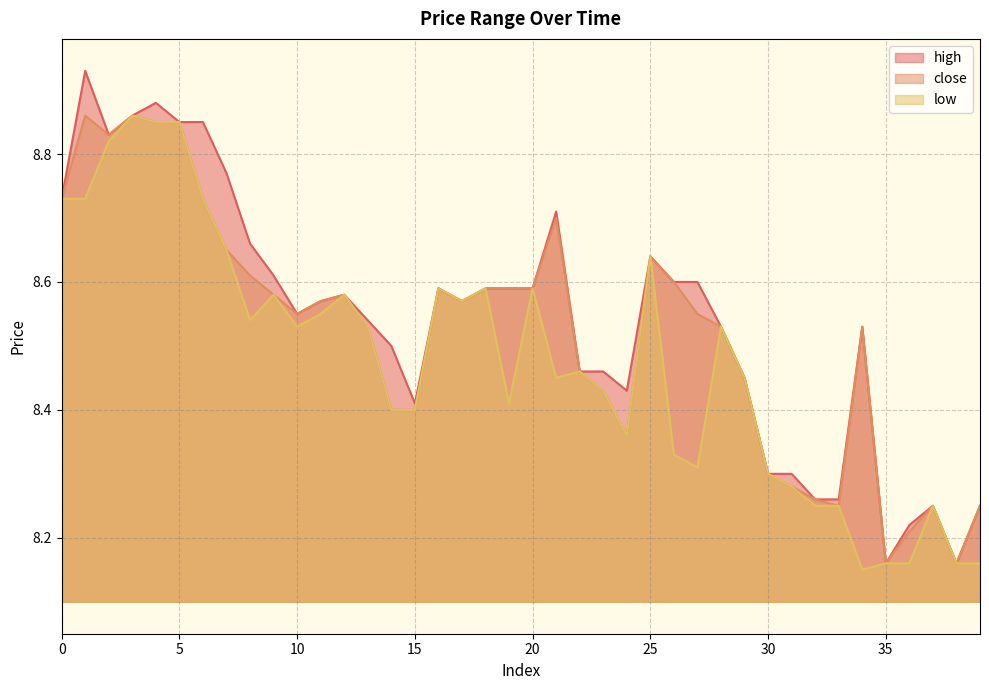

Which series has the largest range (max minus min)?

high